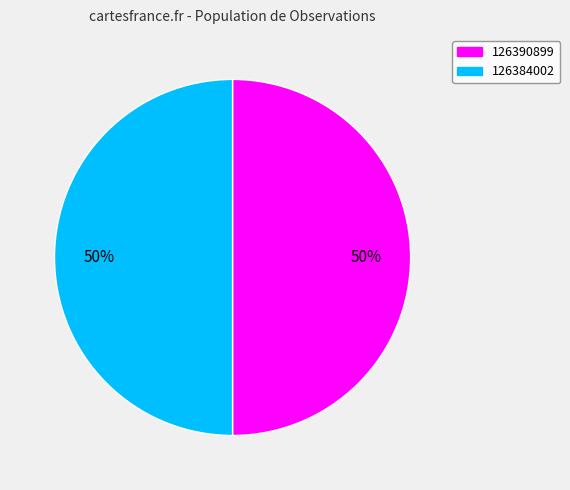

The 126390899 slice represents 58% of the pie. True or false?

False